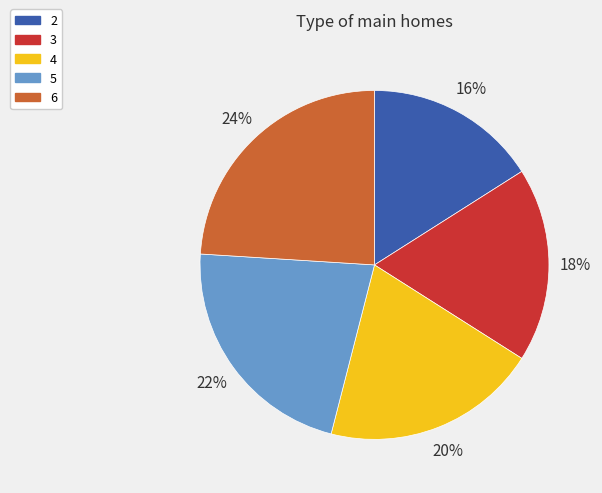

What percentage is the 5 slice, to the nearest percent?

22%